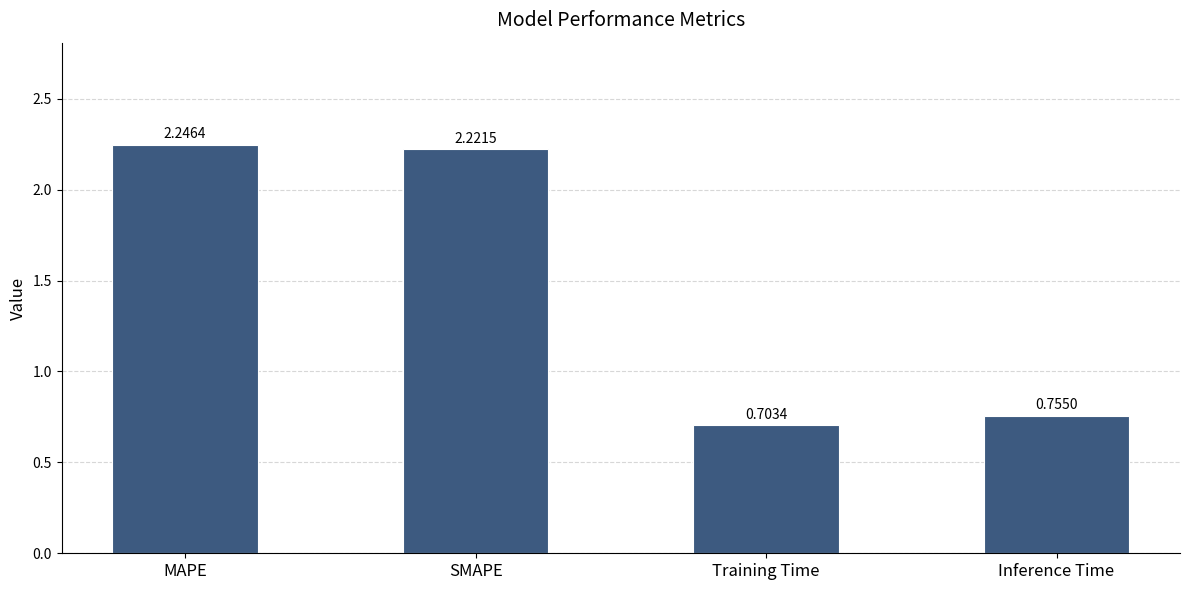

What is the label of the 4th bar from the right?

MAPE